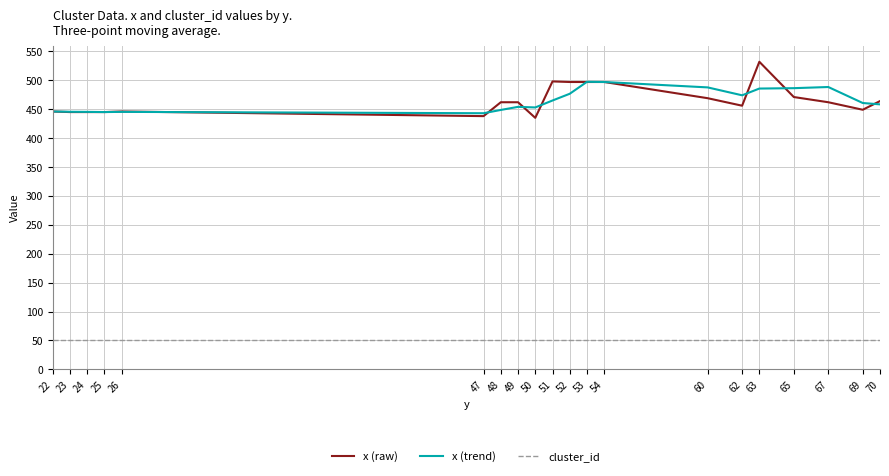

What is the spread (max minus min) of values at 69?

409.7